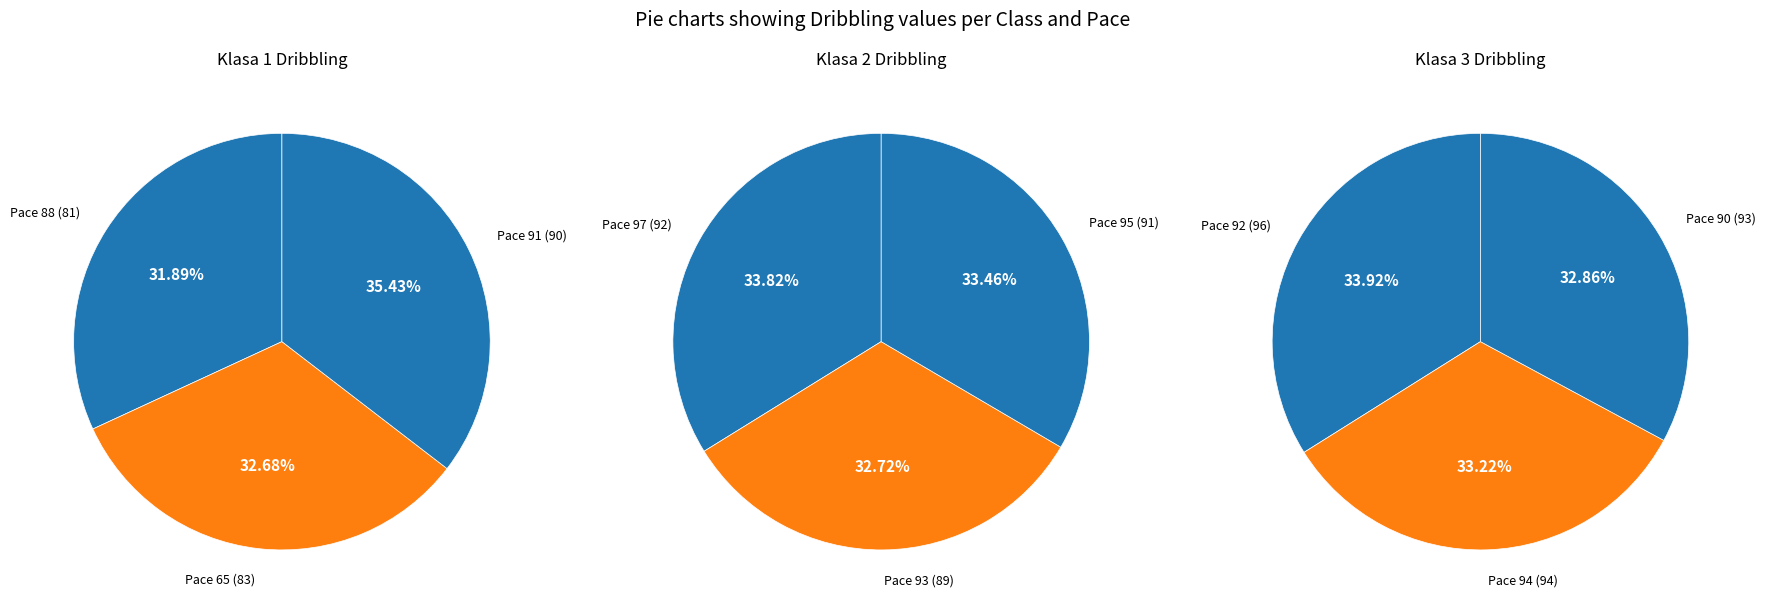

To the nearest percent, what percentage of the pie is Klasa 1?

32%